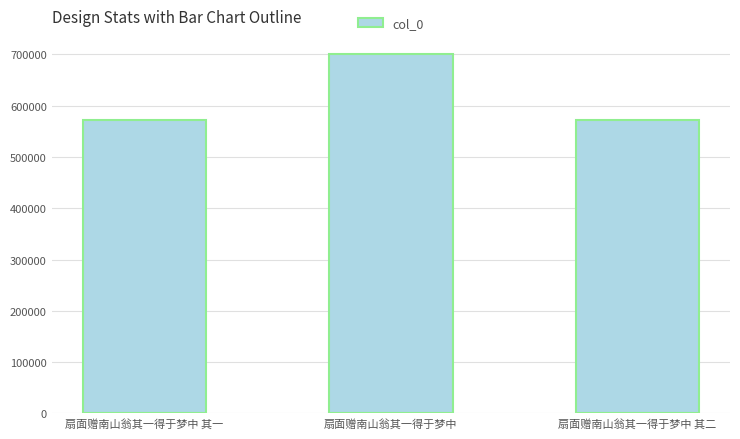

The value at 扇面赠南山翁其一得于梦中 其二 is 571683. True or false?

True